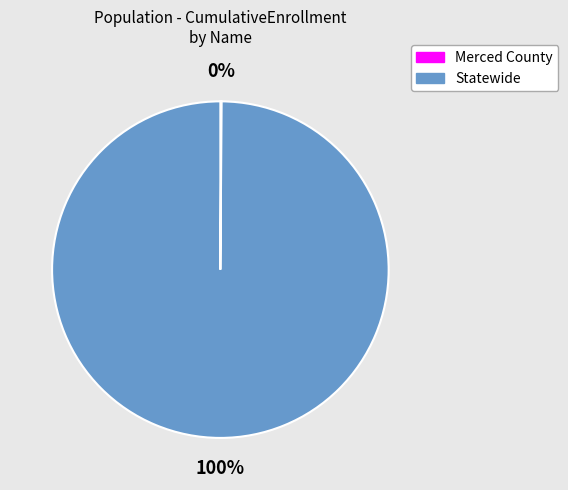

Which category has the biggest portion of the pie?

Statewide